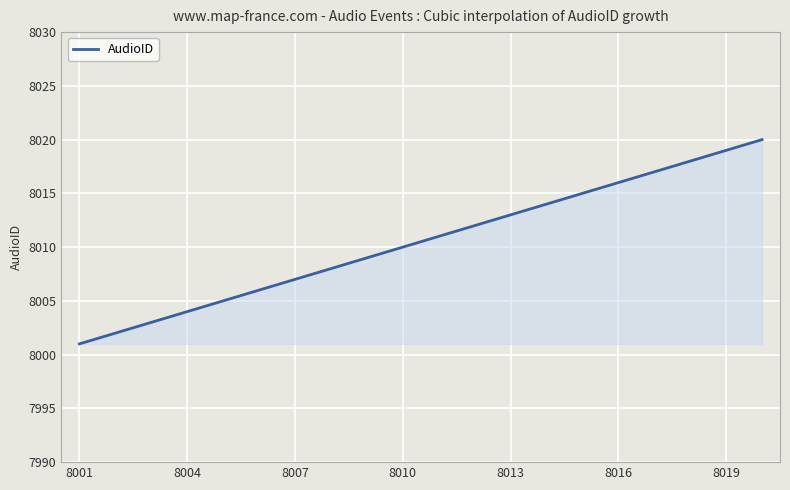

What is the greatest value displayed?

8020.0